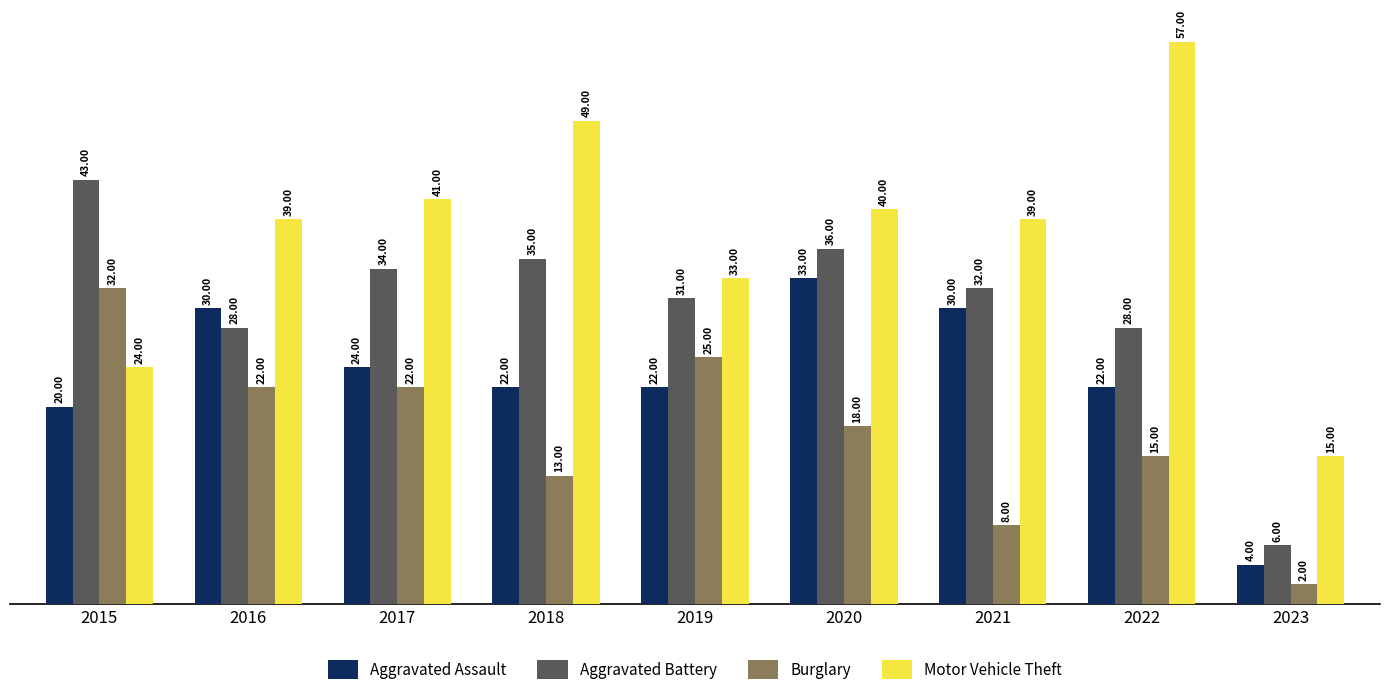

What is the minimum value shown in the chart?

2